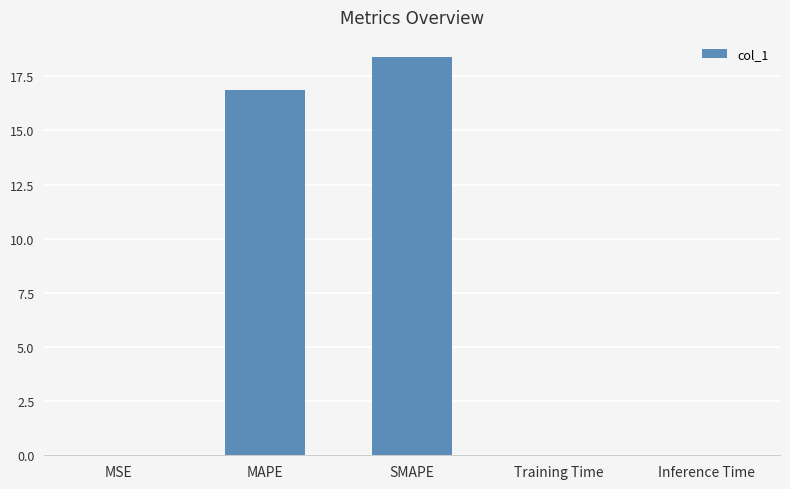

What value does the data have at SMAPE?

18.4